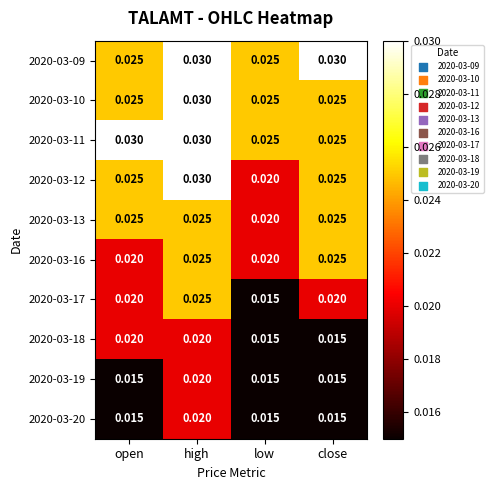

At which category is the sum across all series the highest?

high